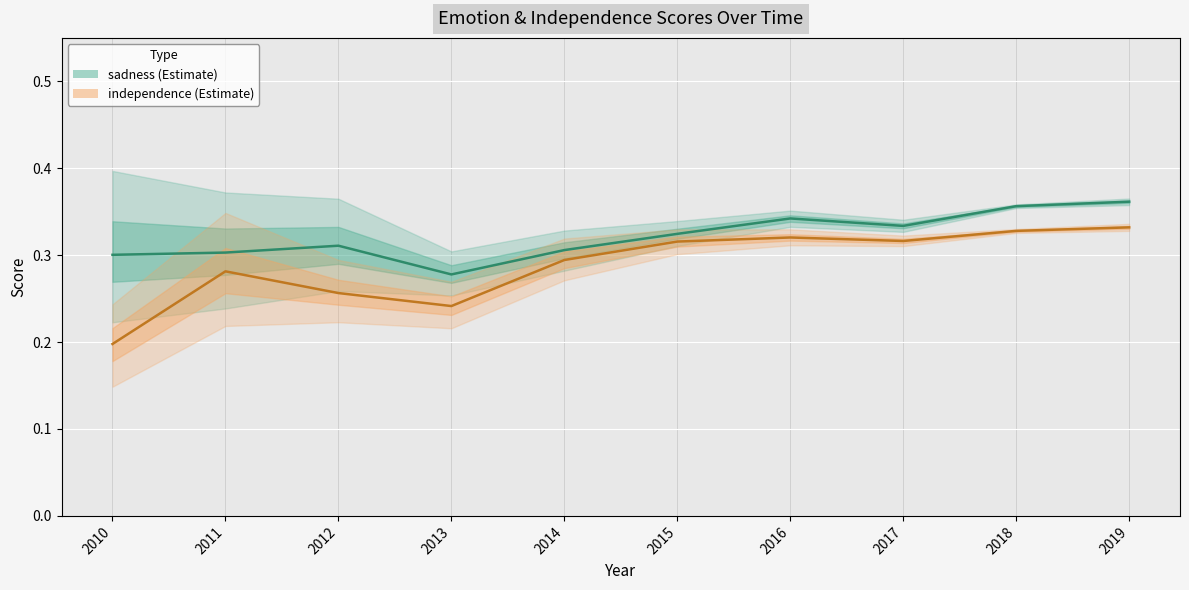

The value of sadness (estimate) at 2010 is 0.2. True or false?

False